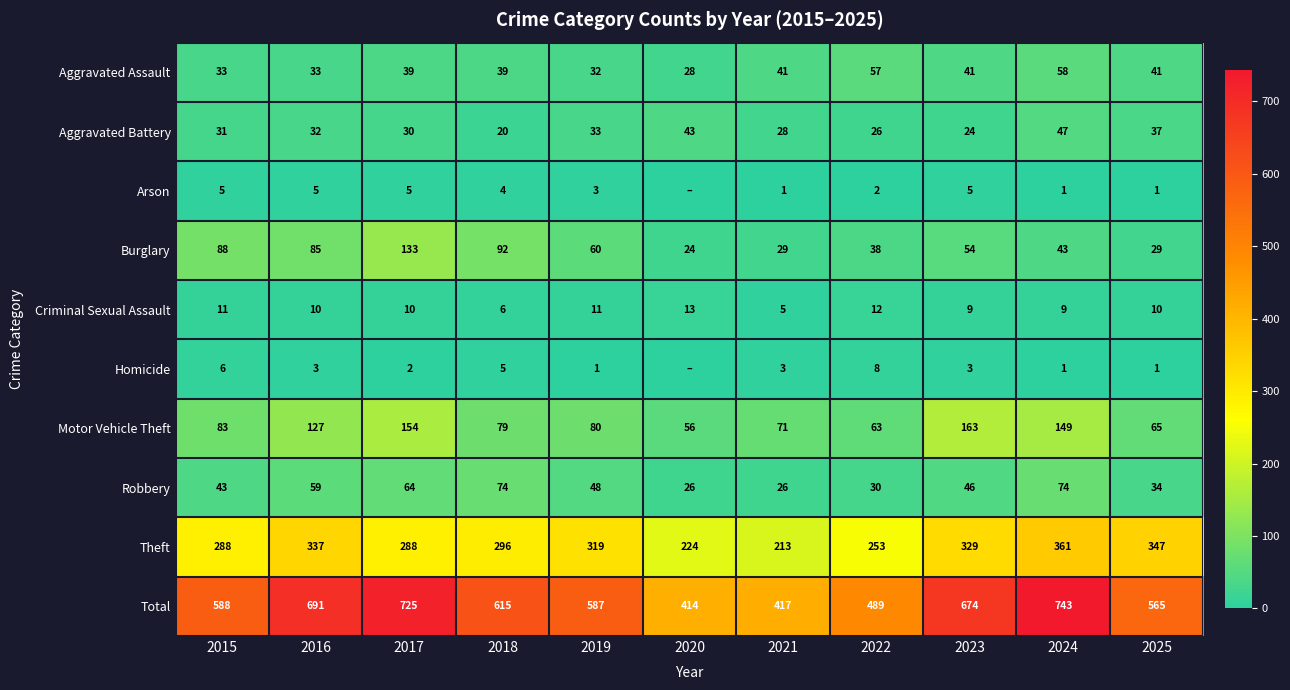

What is the approximate value of Motor Vehicle Theft at 2024, to the nearest 10?

150